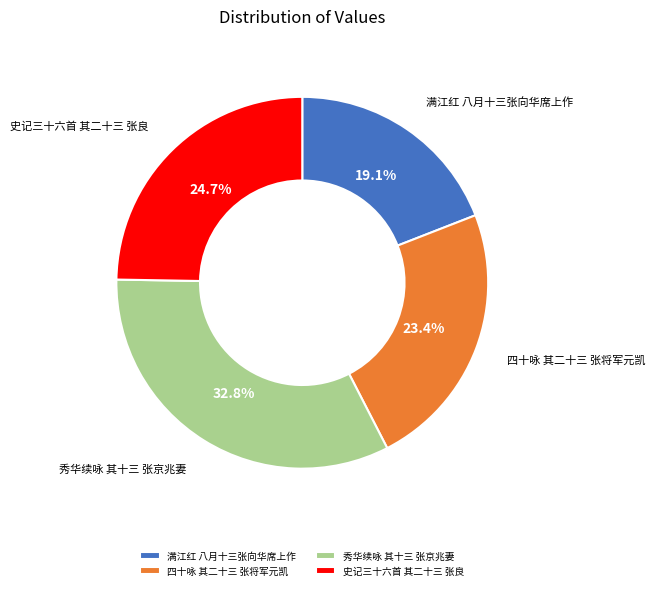

Is there a majority slice in this chart?

No